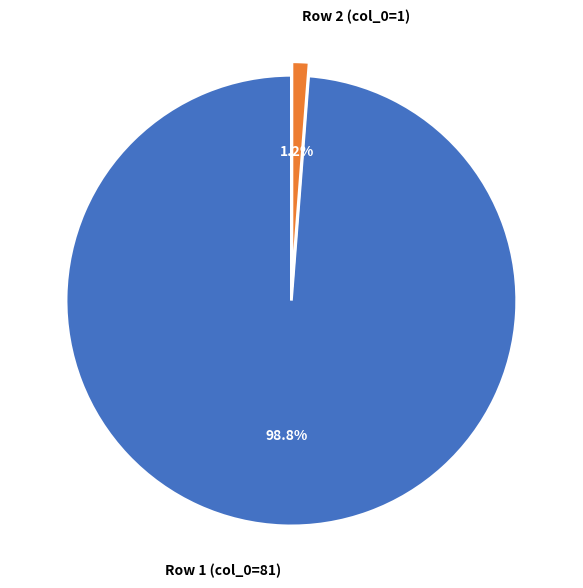

Which slice is the largest?

Row 1 (col_0=81)